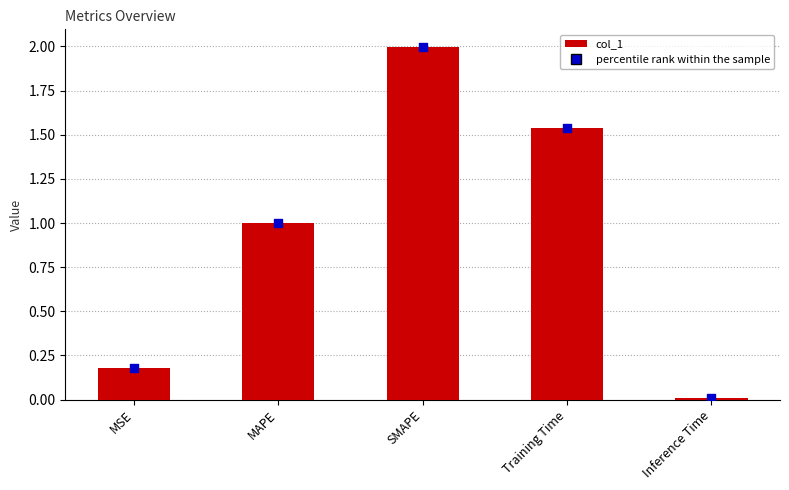

What are all the series names shown in the legend?

col_1, percentile rank within the sample